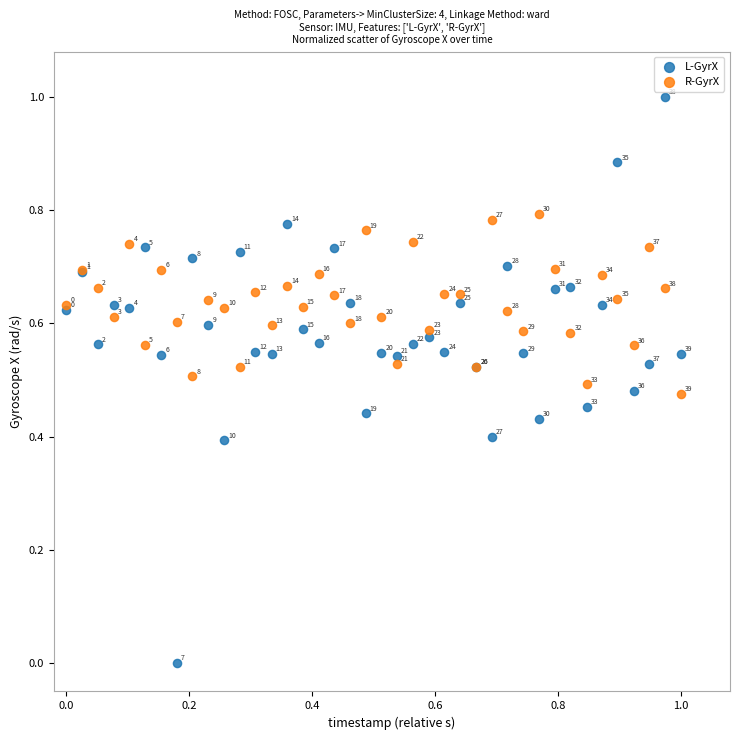

Which series reaches the minimum Y coordinate?

L-GyrX